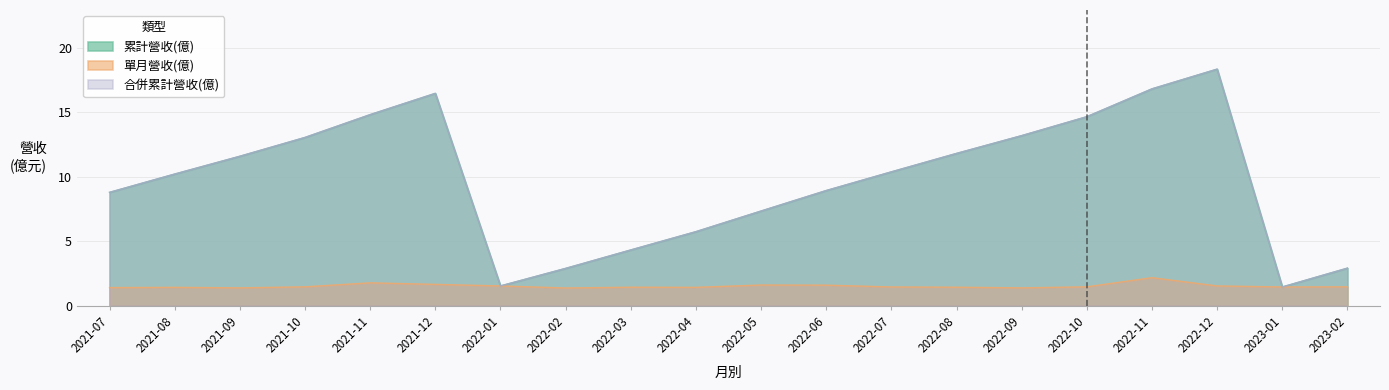

Between 2022-01 and 2021-08, which is larger?

2021-08